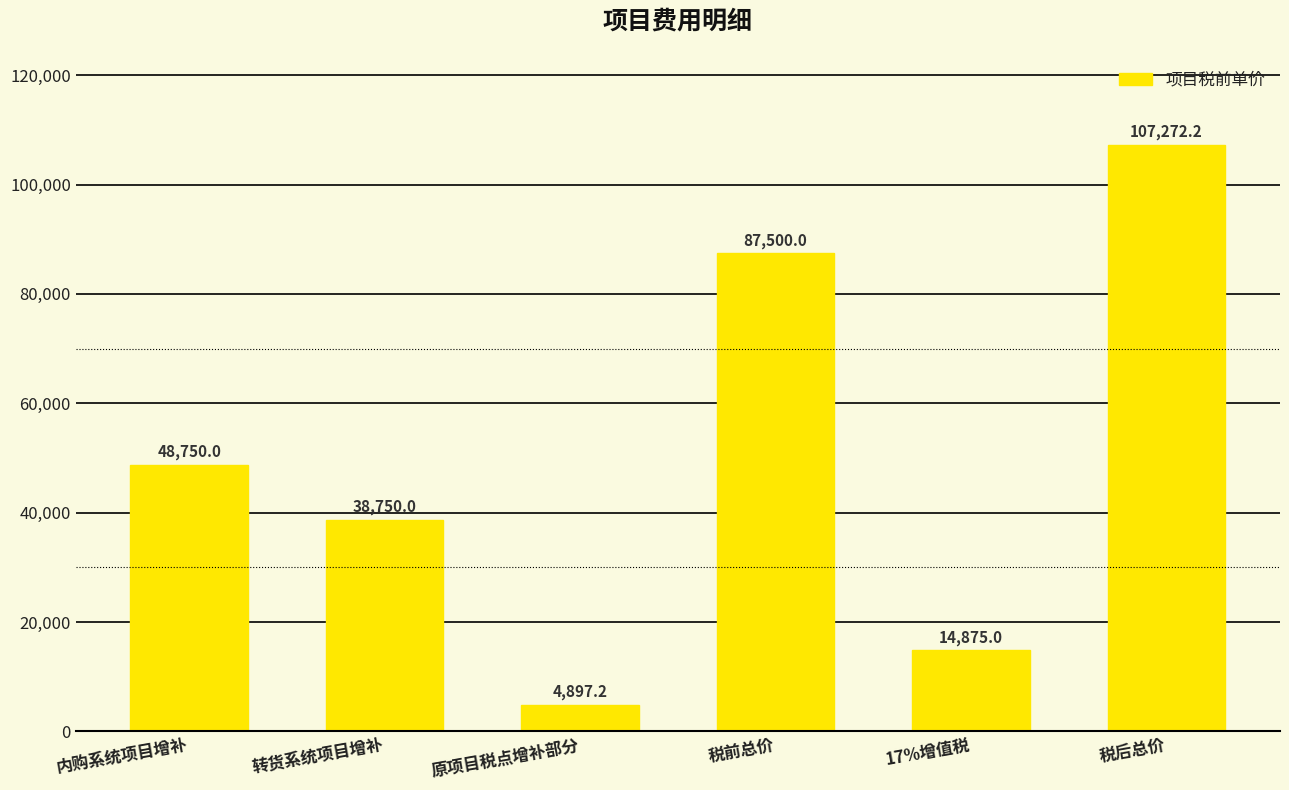

List the labels in order of value, largest first.

税后总价, 税前总价, 内购系统项目增补, 转货系统项目增补, 17%增值税, 原项目税点增补部分